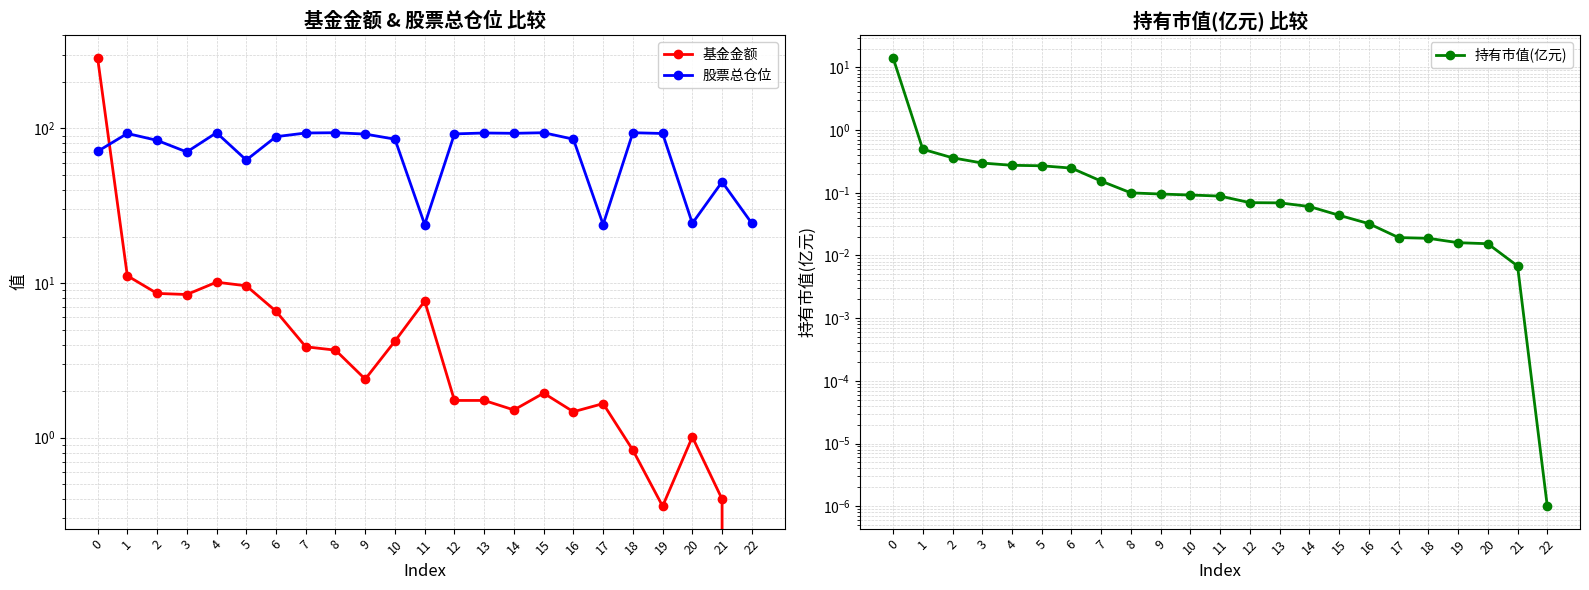

List the series in order of their overall mean, highest first.

股票总仓位, 基金金额, 持有市值(亿元)